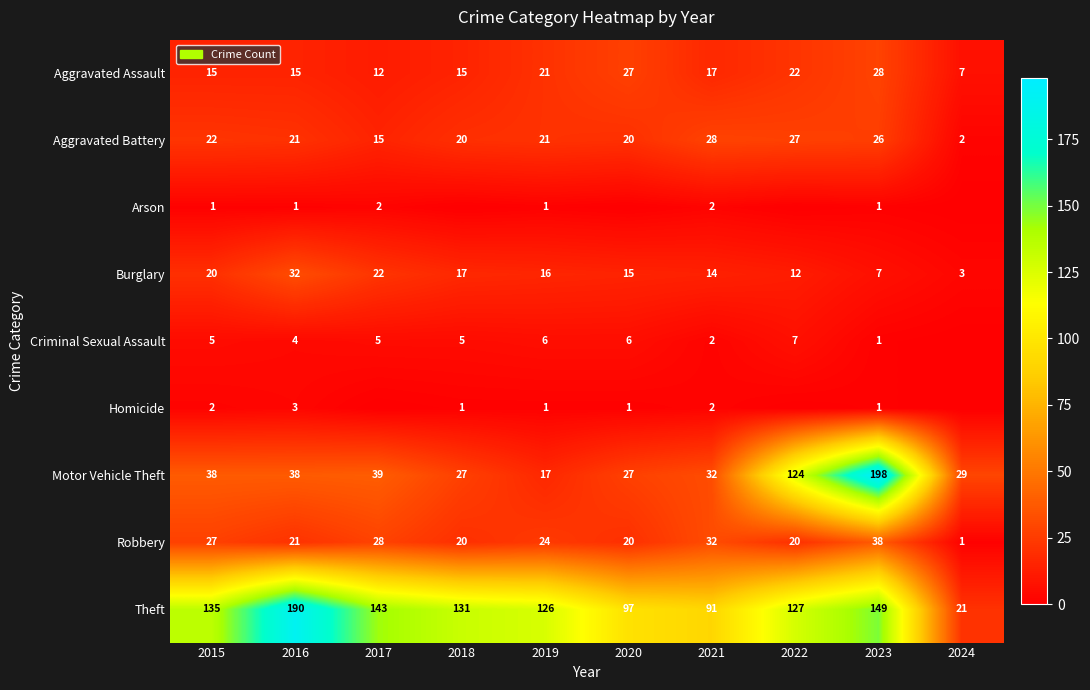

What is the difference between the highest and lowest values at 2019?

125